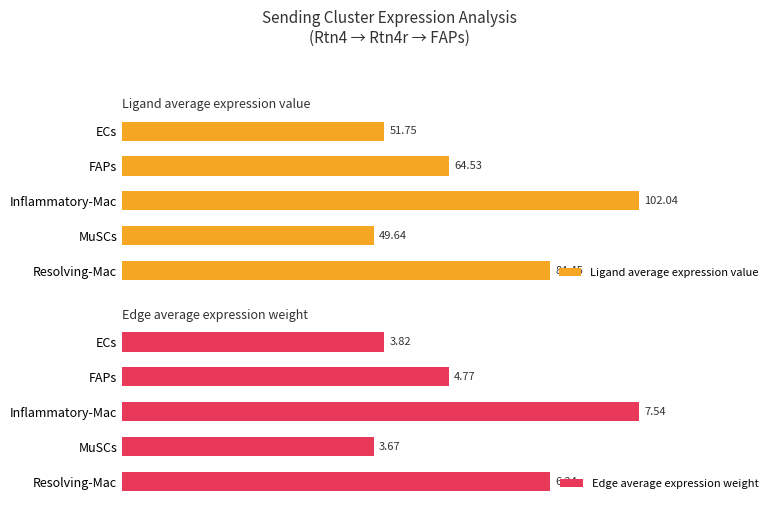

Rank the categories by Edge average expression weight value from lowest to highest.

MuSCs, ECs, FAPs, Resolving-Mac, Inflammatory-Mac